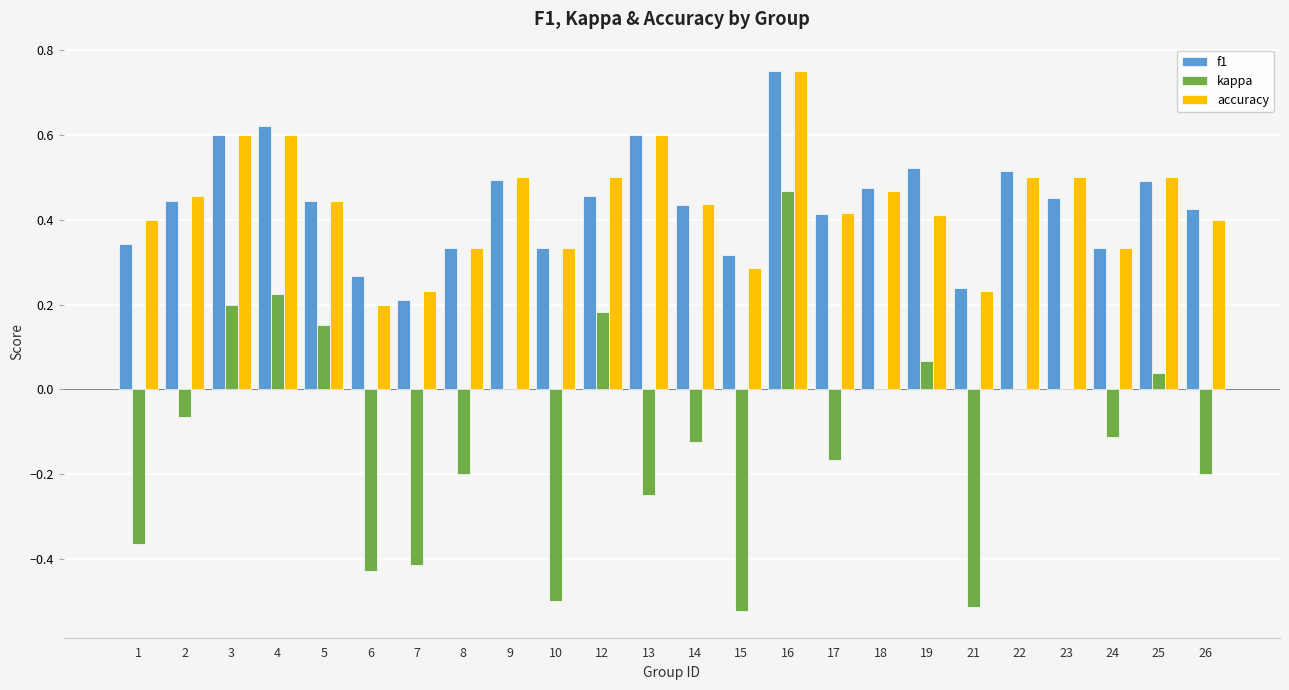

Is the value of kappa at 21 greater than the value of f1 at 22?

No